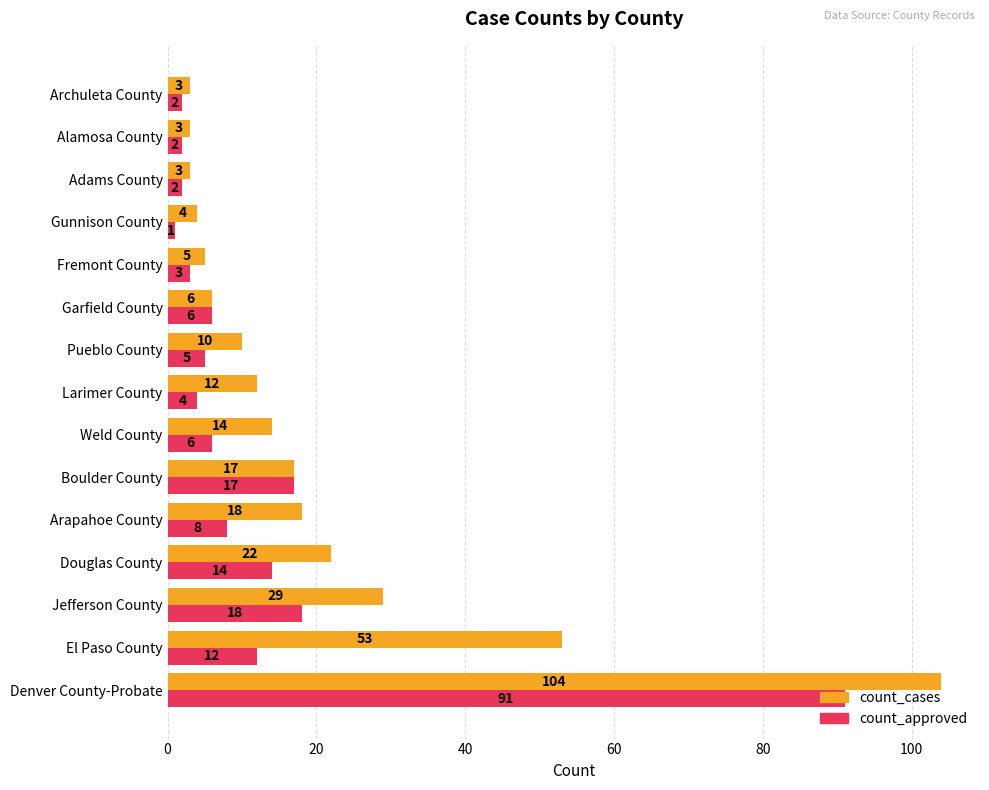

What is the sum of the count_cases values at El Paso County and Pueblo County?

63